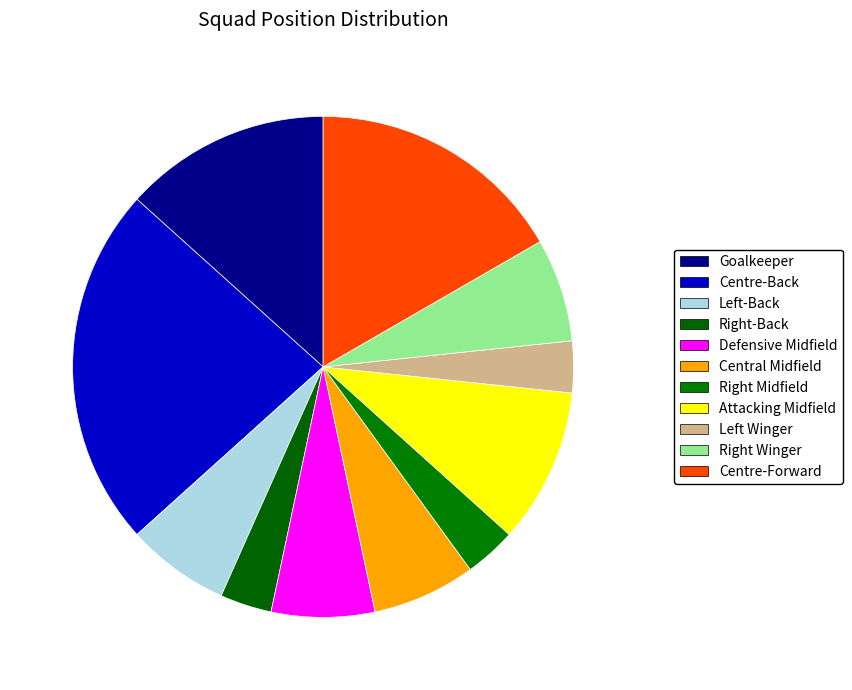

Count the number of slices in the pie.

11